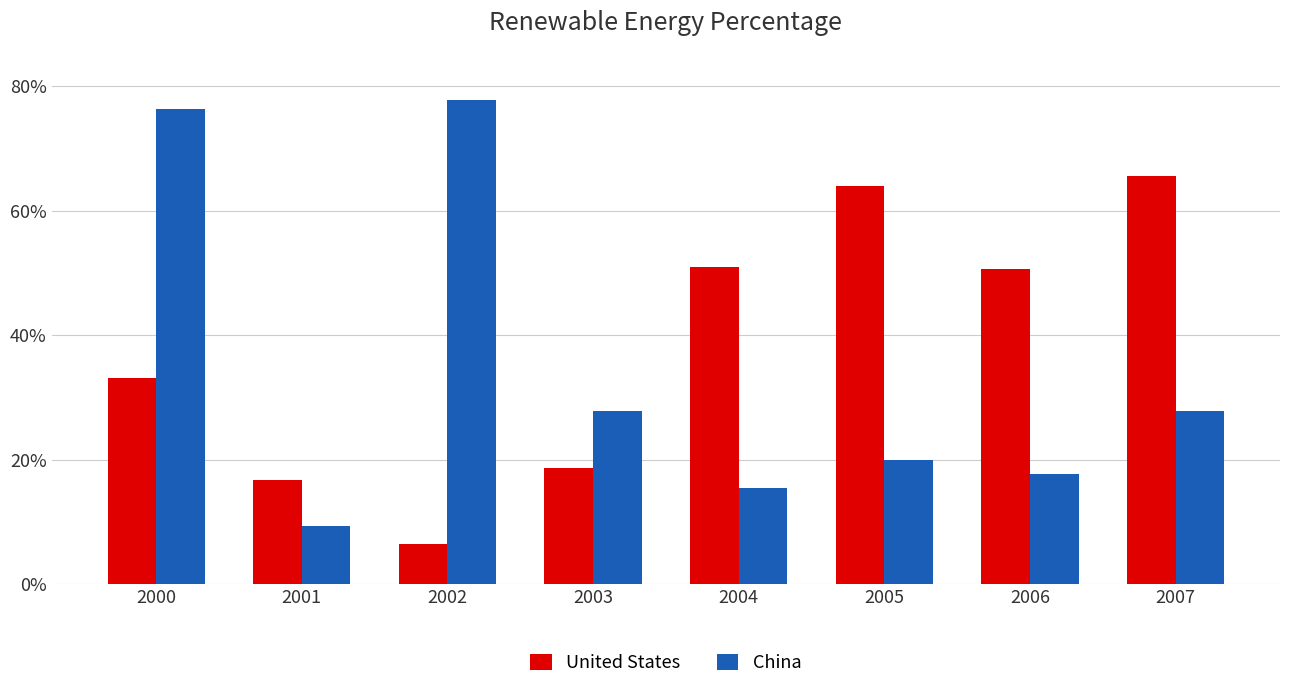

The United States series shows 50.9 at 2004. True or false?

True